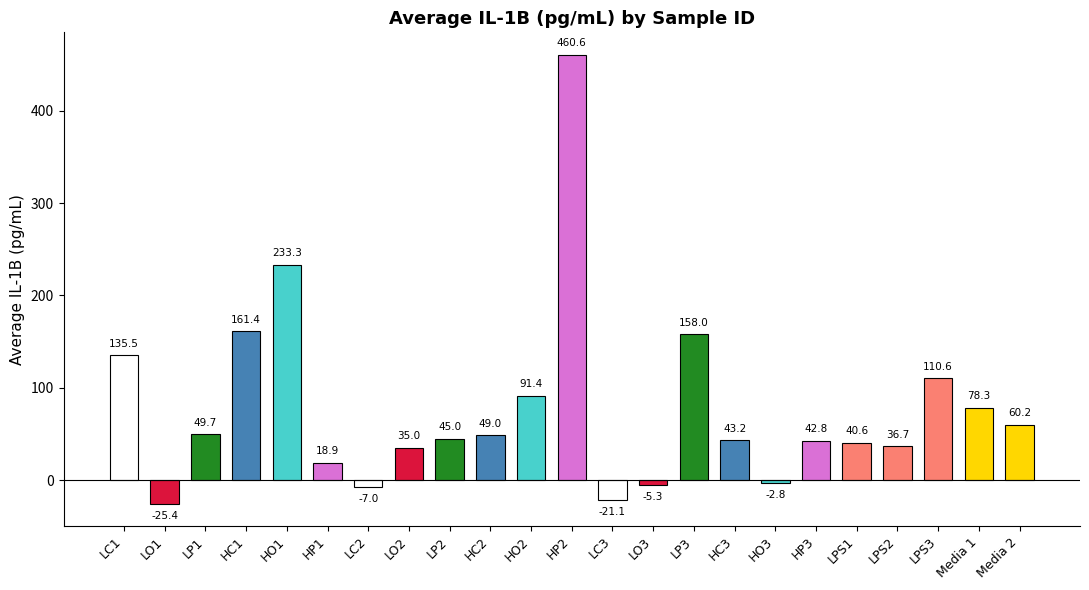

Rank the categories by value from highest to lowest.

HP2, HO1, HC1, LP3, LC1, LPS3, HO2, Media 1, Media 2, LP1, HC2, LP2, HC3, HP3, LPS1, LPS2, LO2, HP1, HO3, LO3, LC2, LC3, LO1